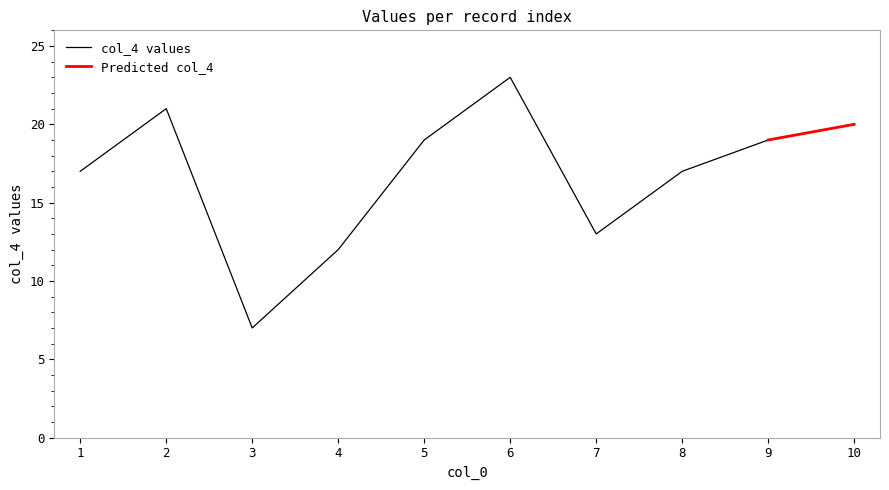

The value at 7 is 6. True or false?

False